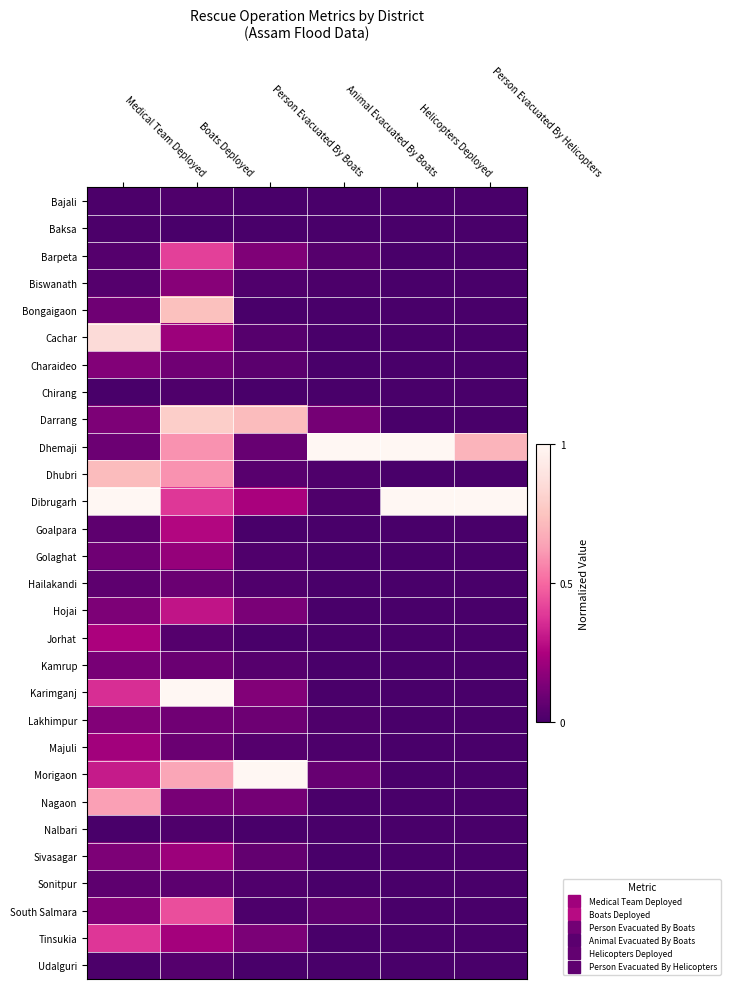

Rank the series at Animal Evacuated By Boats from highest to lowest value.

Dhemaji, Darrang, Morigaon, South Salmara, Barpeta, Dibrugarh, Dhubri, Lakhimpur, Majuli, Biswanath, Nagaon, Karimganj, Hojai, Golaghat, Kamrup, Tinsukia, Charaideo, Sivasagar, Nalbari, Cachar, Bajali, Baksa, Bongaigaon, Chirang, Goalpara, Hailakandi, Jorhat, Sonitpur, Udalguri